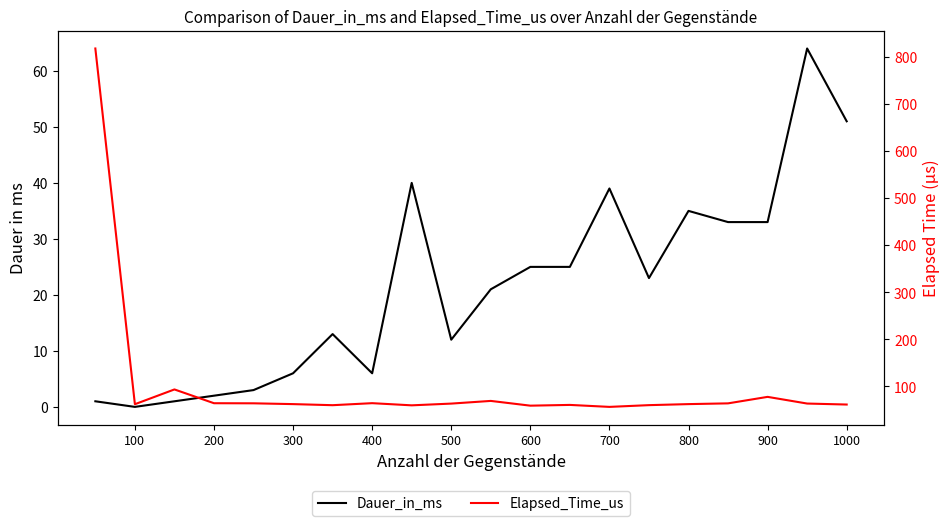

What is the difference between the highest and lowest values at 1000?

48.0